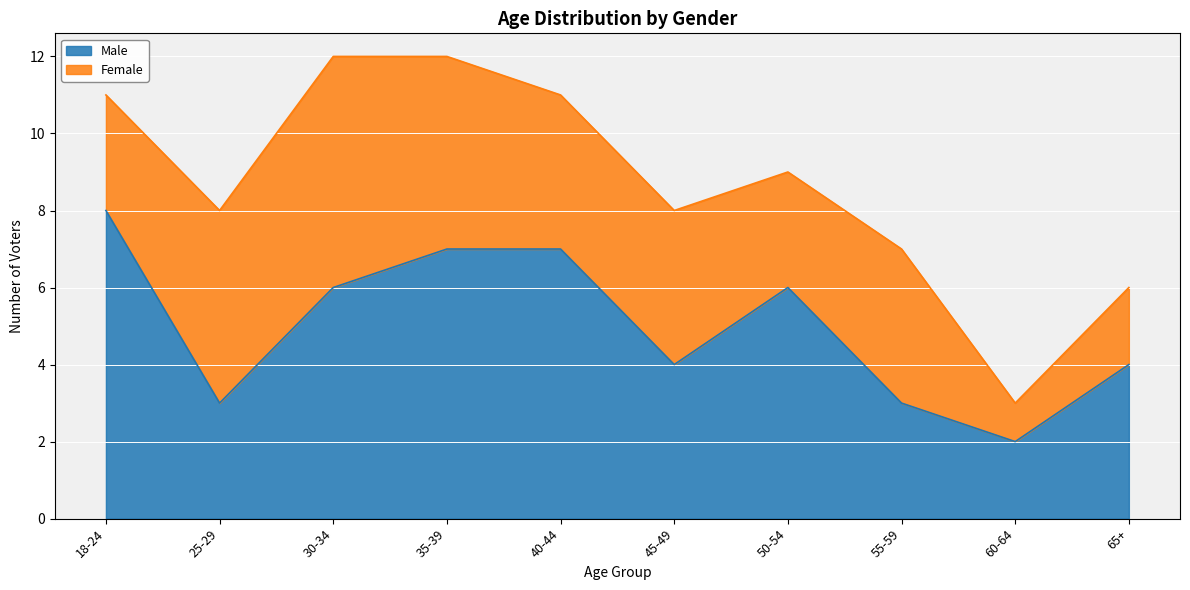

What is the total value across all series at 60-64?

3